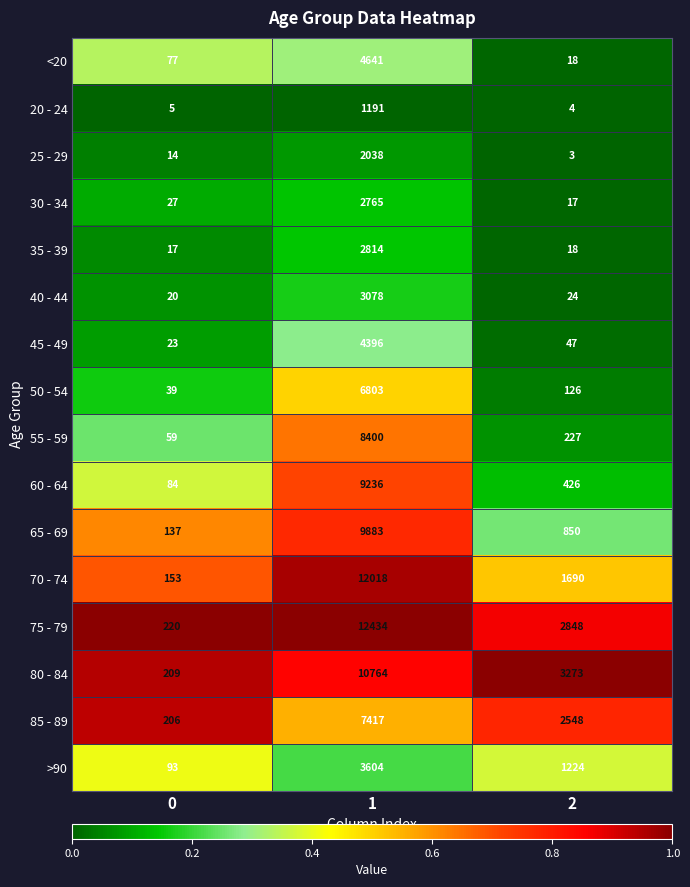

True or false: 75 - 79 has a value of 64 at 0.

False